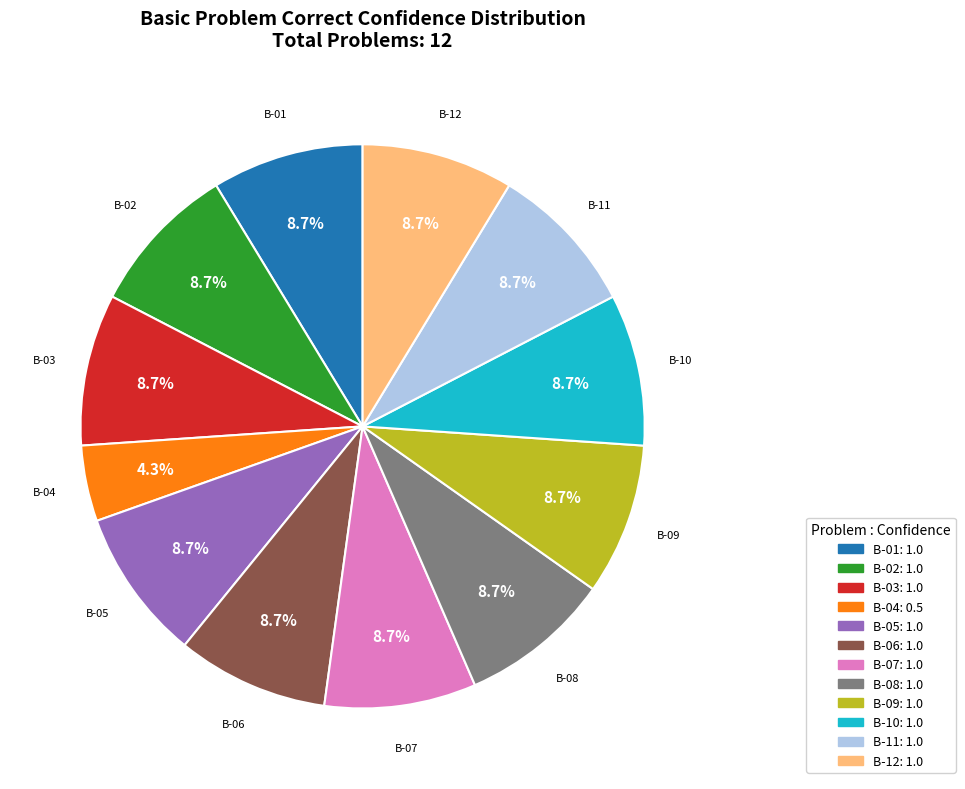

What is the ratio of the value at B-08 to the value at B-09?

1.0